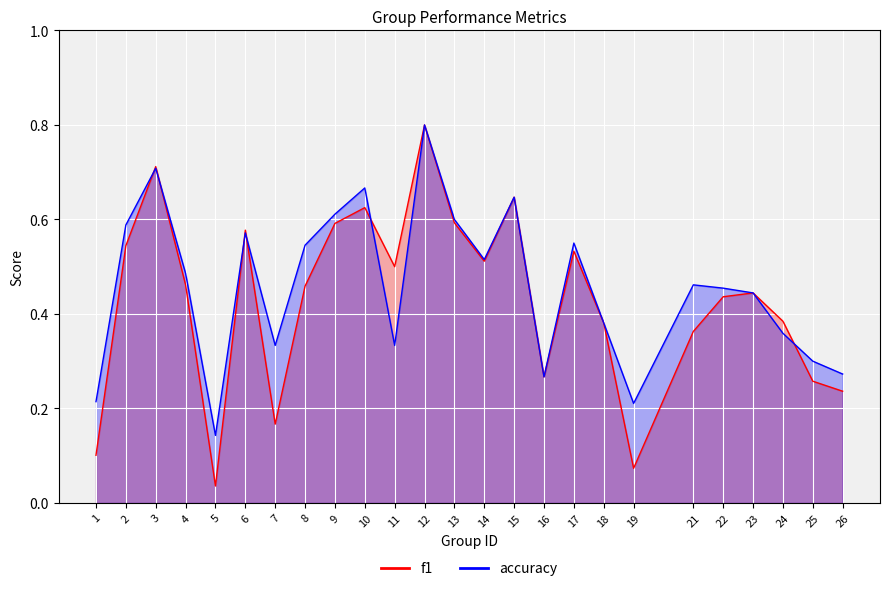

Count the number of categories in the chart.

25